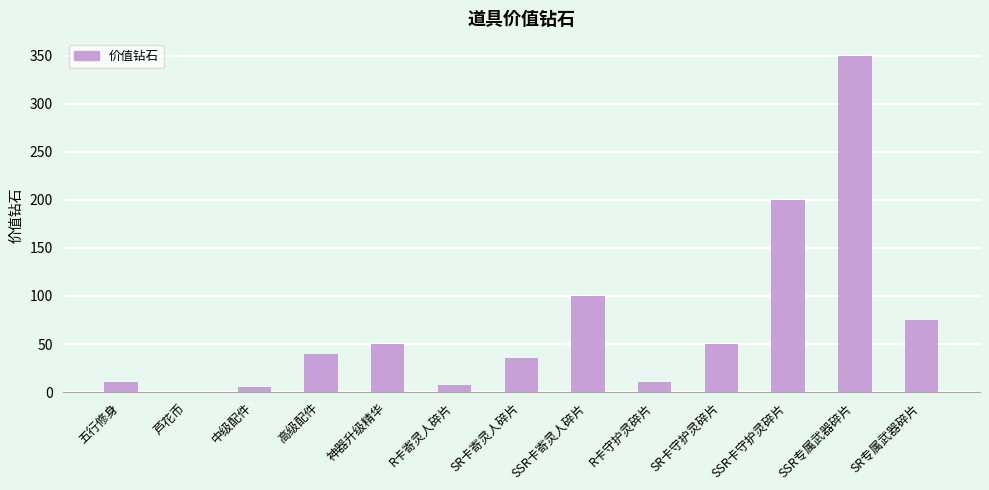

The chart shows a value of 10.5 at 高级配件. True or false?

False